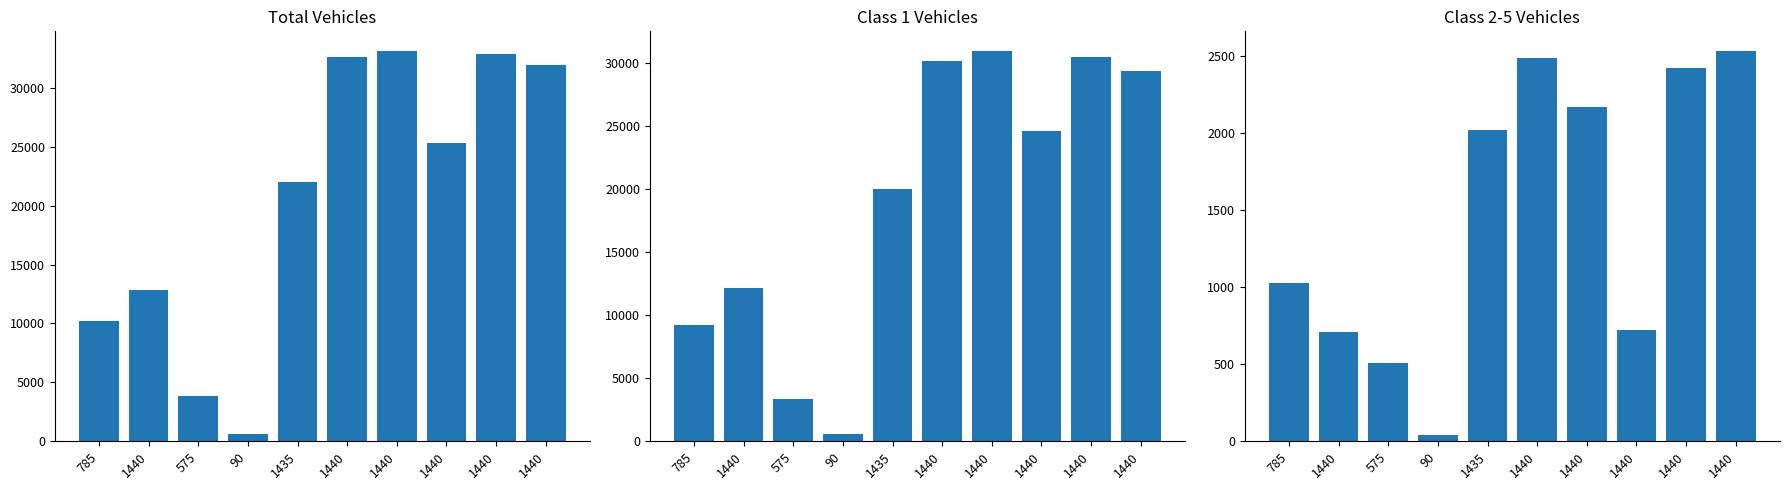

What is the label of the 4th bar from the right?

1440